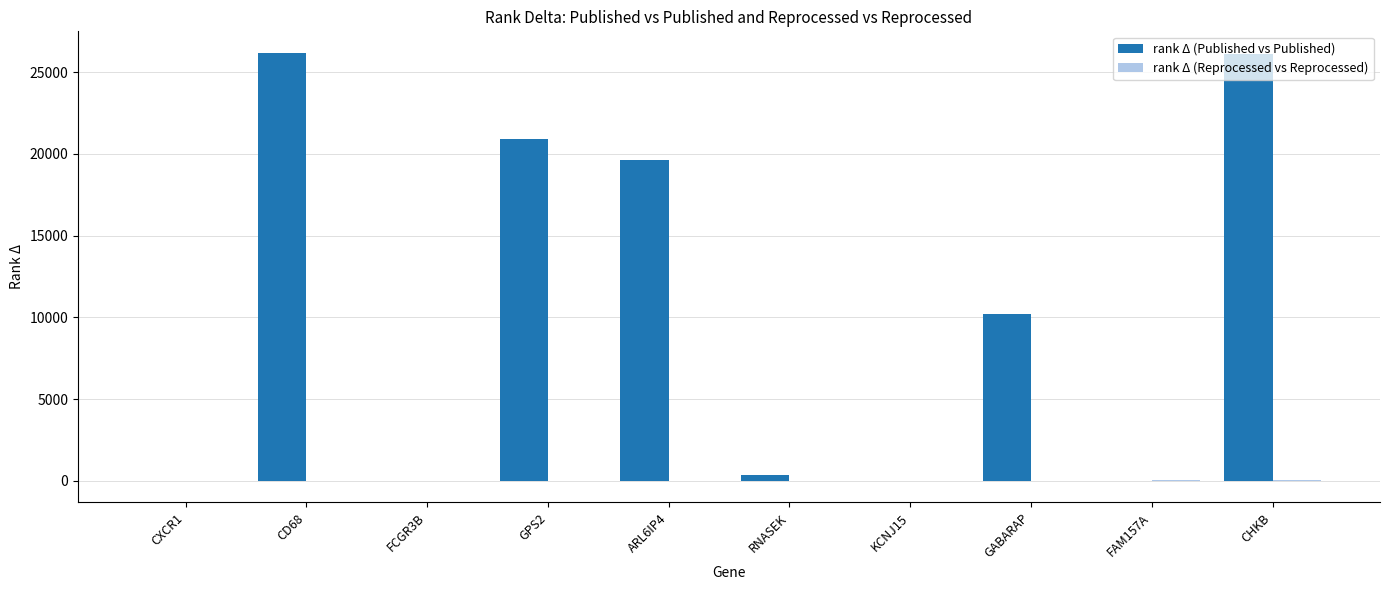

What is the sum of all rank Δ (Published vs Published) values?

103391